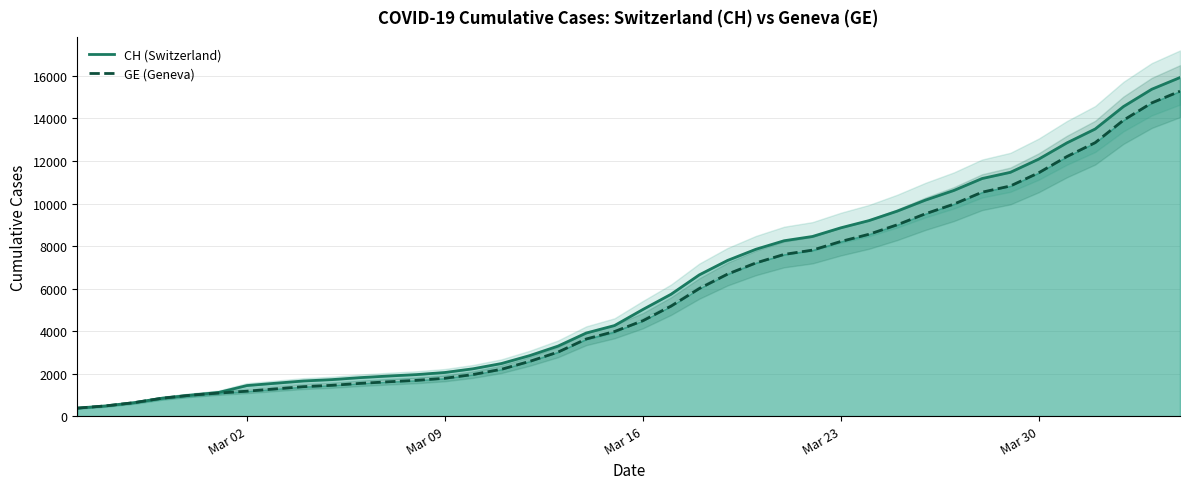

What is the sum of all CH (Switzerland) values?

242133